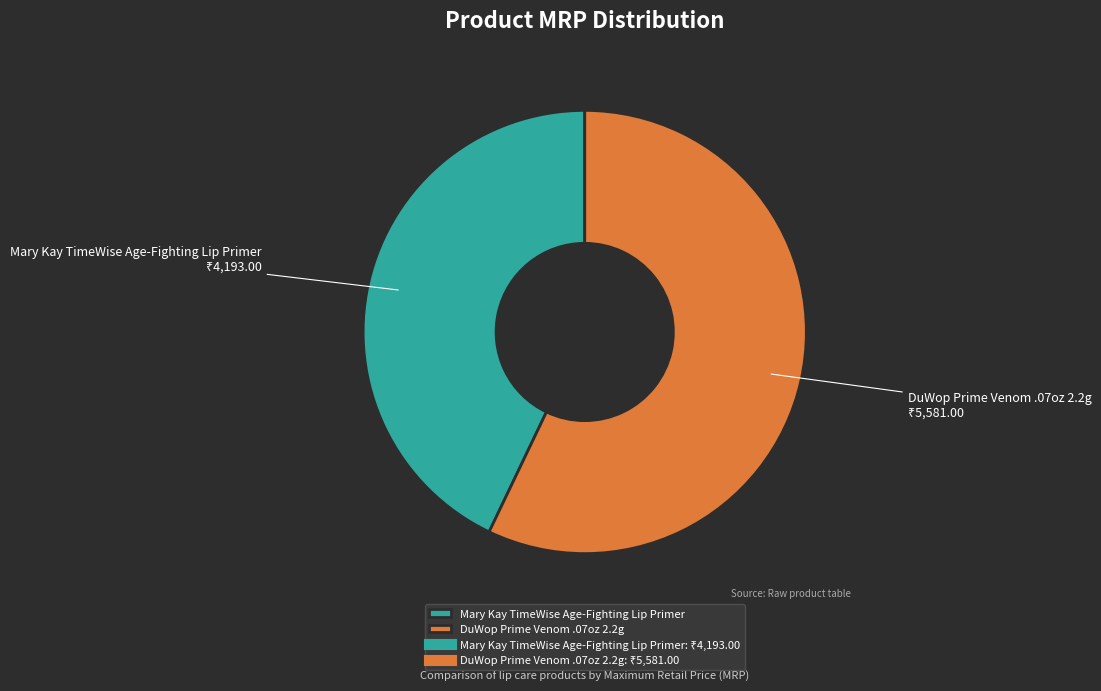

How many segments does this pie chart have?

2